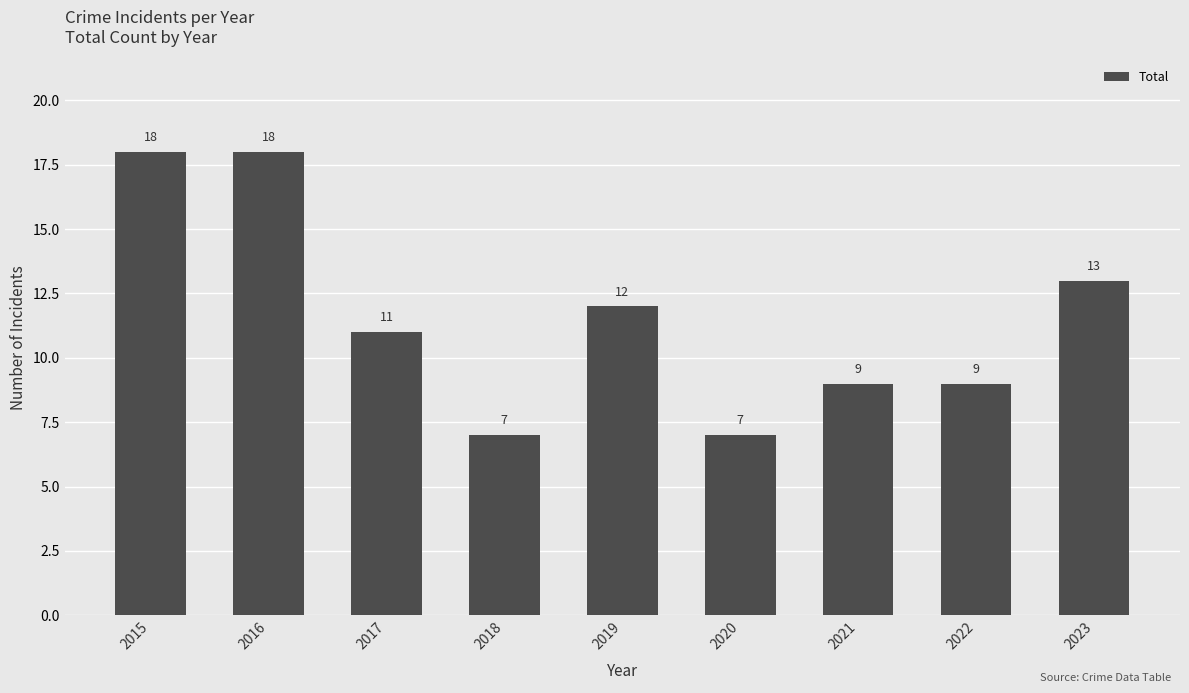

At which label does the data first exceed 11?

2015